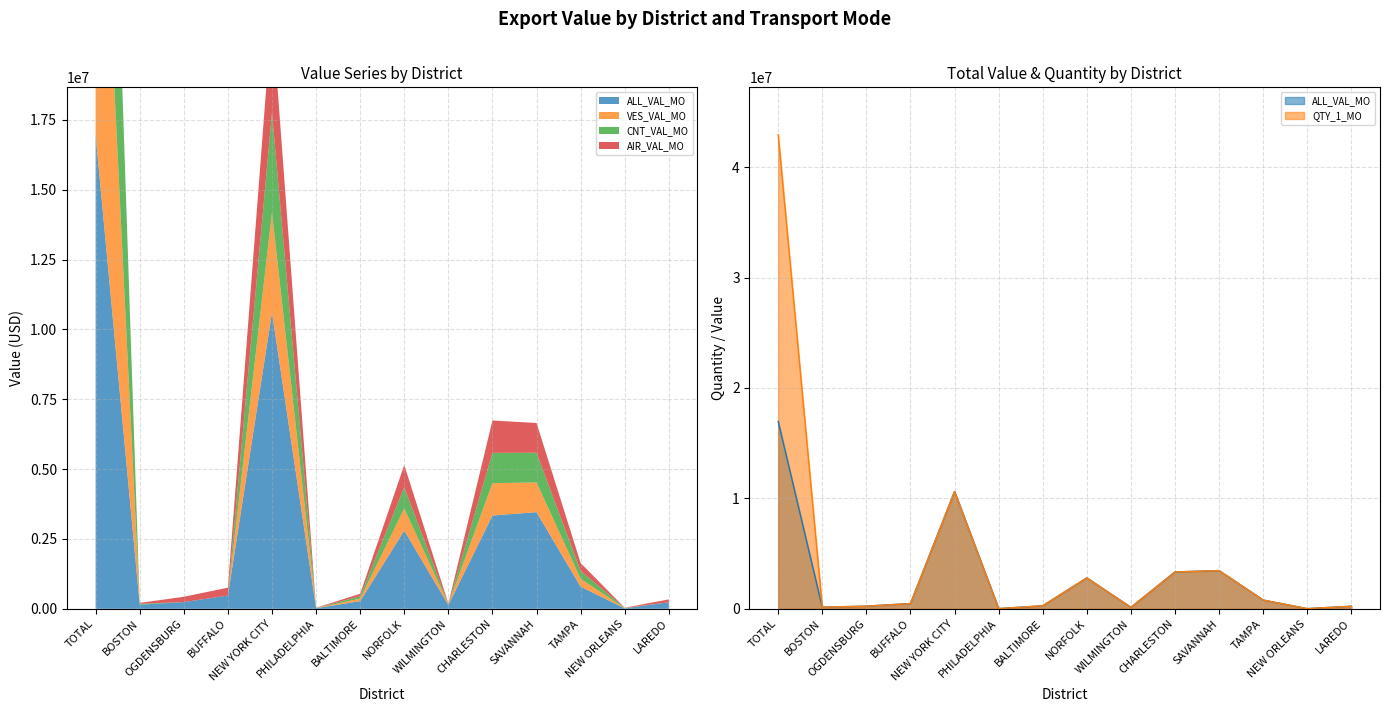

List the series in order of their peak value, highest first.

QTY_1_MO, ALL_VAL_MO, VES_VAL_MO, CNT_VAL_MO, AIR_VAL_MO